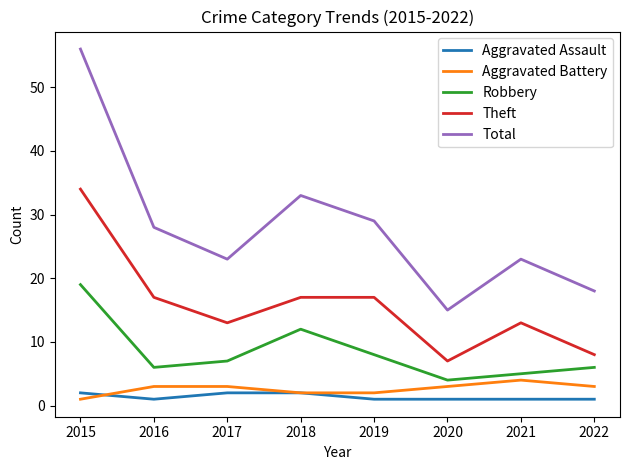

Which series changed the most between 2017 and 2021?

Robbery